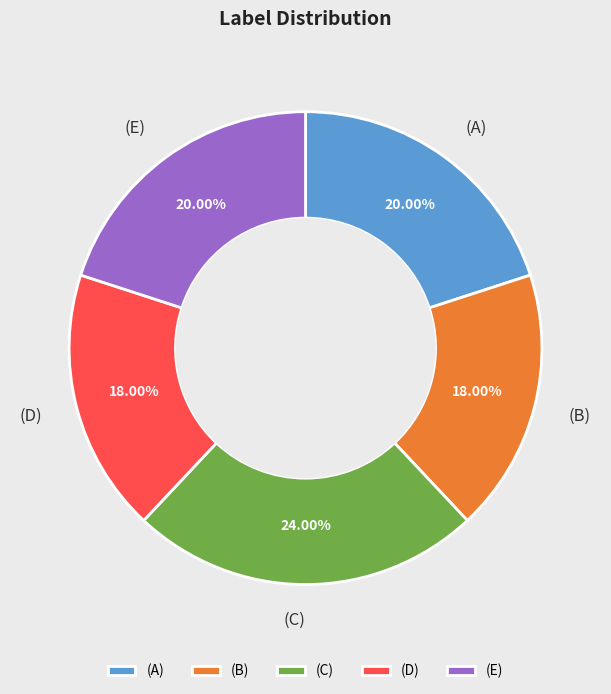

Combined, what portion of the pie is (C) and (D)?

42.0%